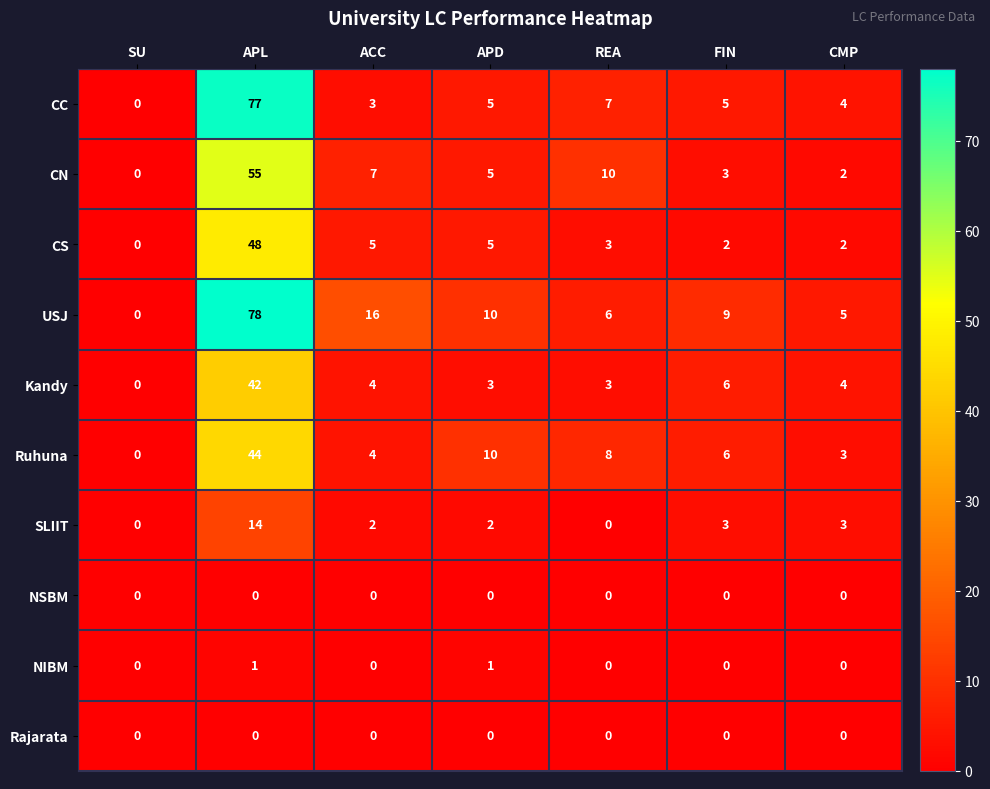

Is it true that USJ equals 15 at FIN?

False